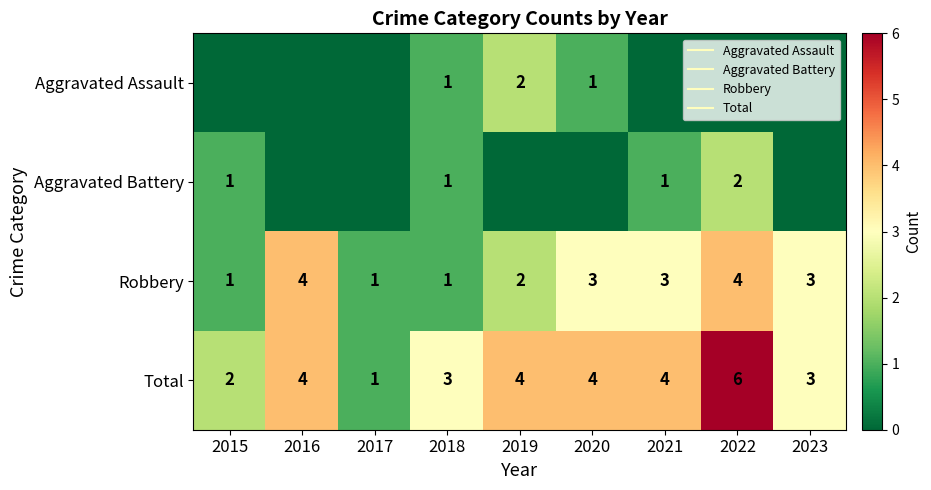

What is the spread (max minus min) of values at 2020?

4